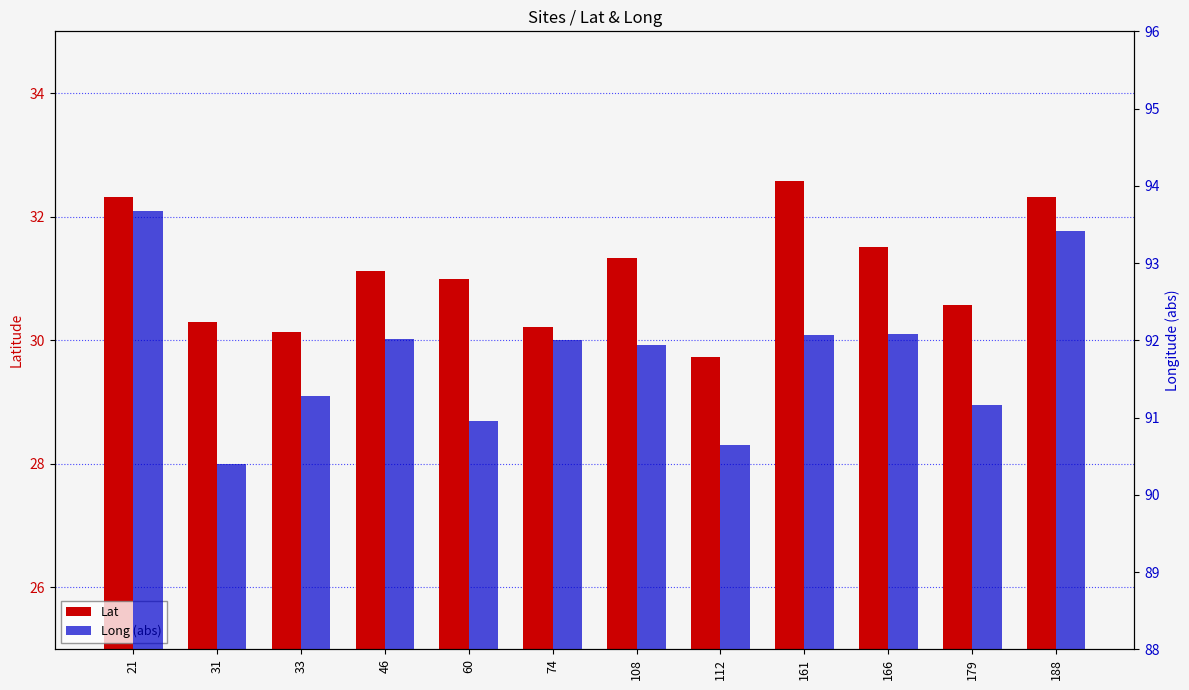

The Lat series shows 30.1 at 33. True or false?

True